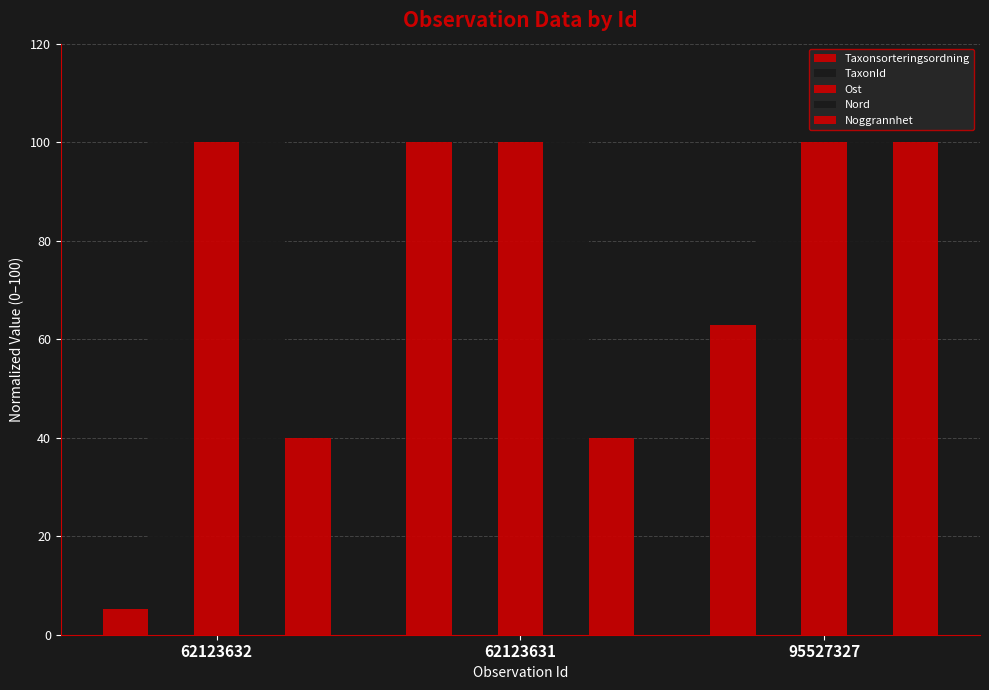

What is the sum of all Nord values?

300.0